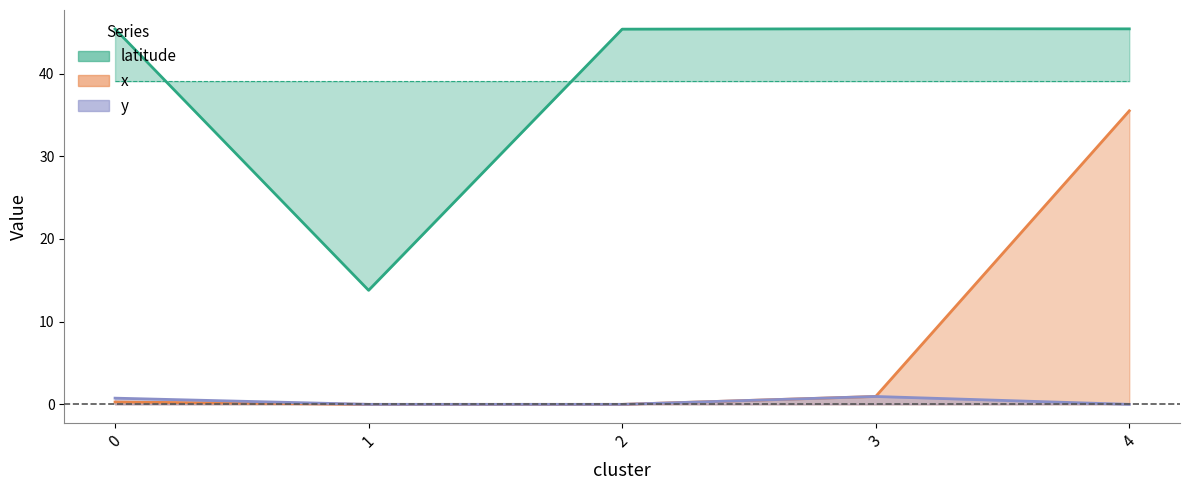

True or false: y and latitude cross at least once.

False